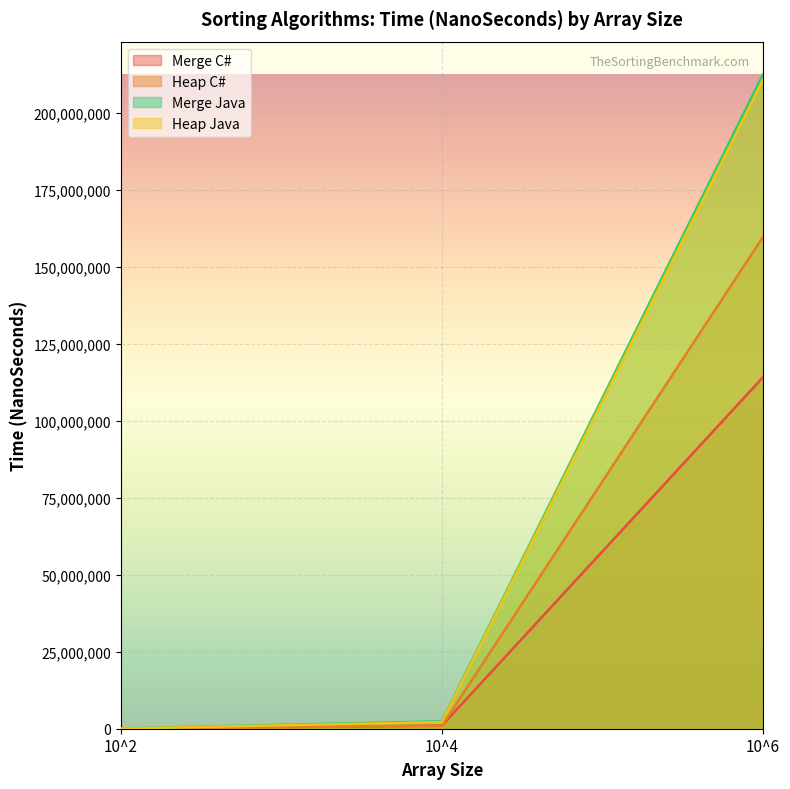

At which category is the sum across all series the highest?

10^6